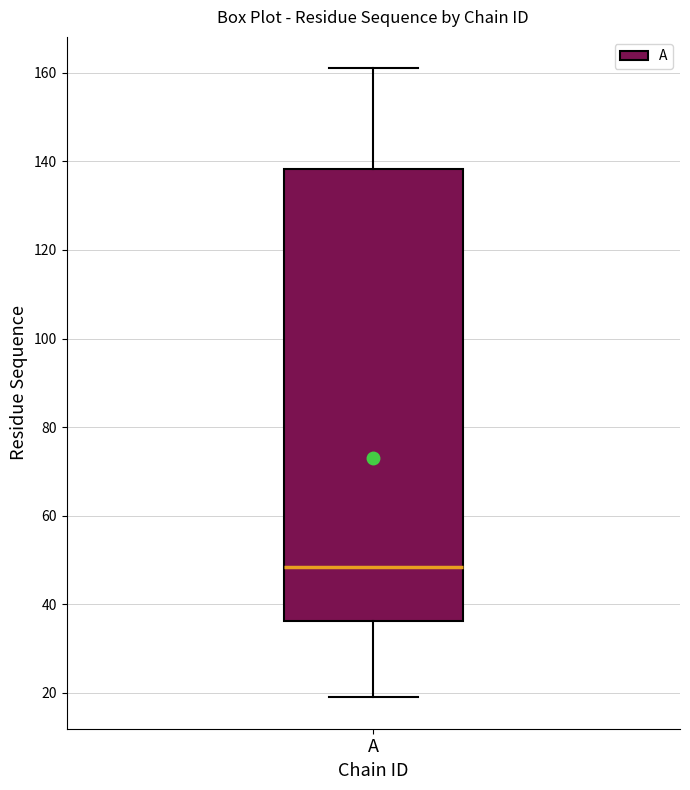

Transcribe this box plot: give where the median line is, the range the box spans, and where the two whiskers end, as read against the y-axis. The values are not printed on the chart, so give them approximately, as read against the axis.

median 48, box 36 to 138, whiskers 20 to 162